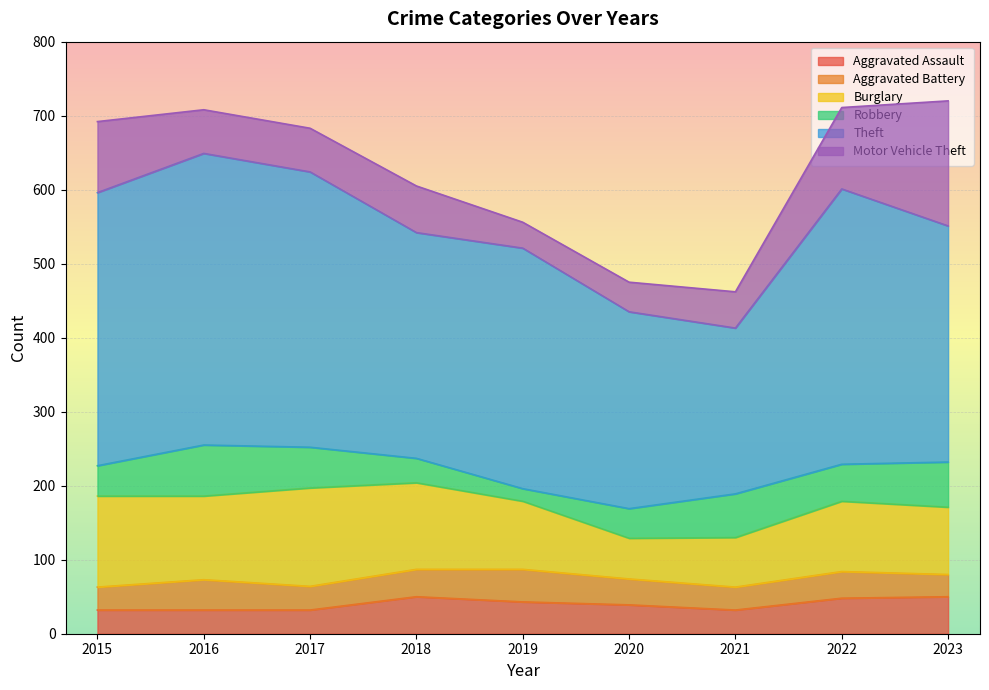

At which label does Burglary first exceed 95?

2015